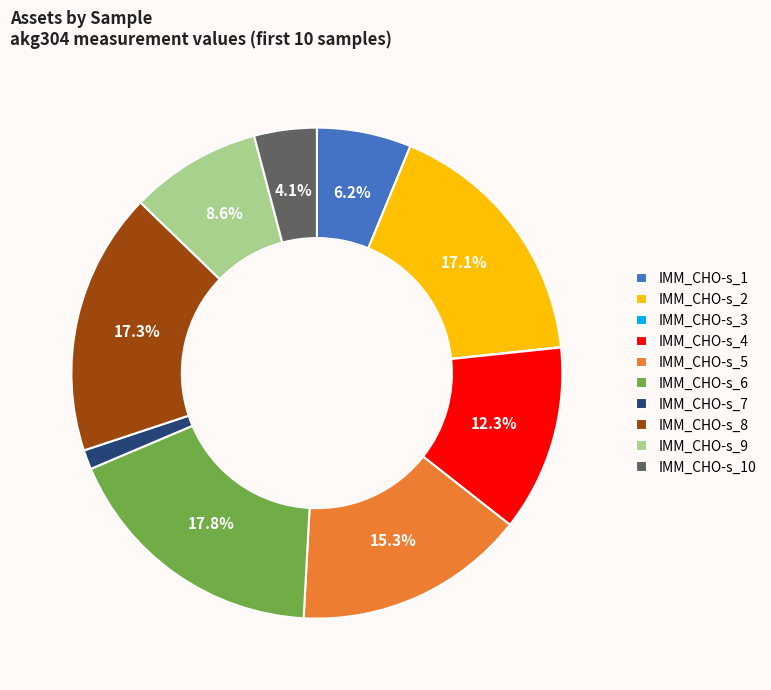

Between IMM_CHO-s_10 and IMM_CHO-s_2, which is larger?

IMM_CHO-s_2